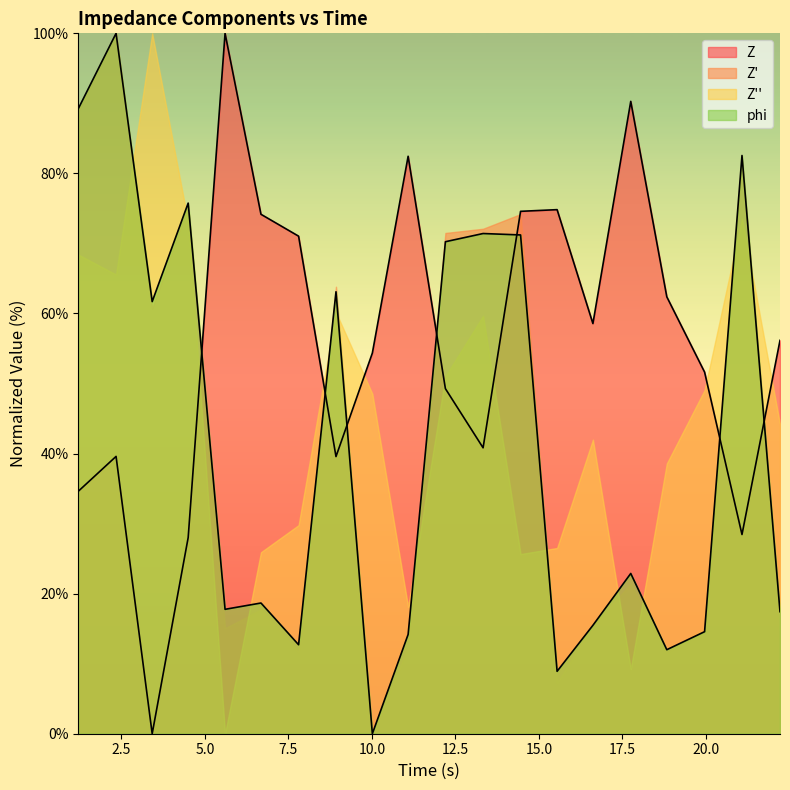

How many intersections are there between phi and Z?

7